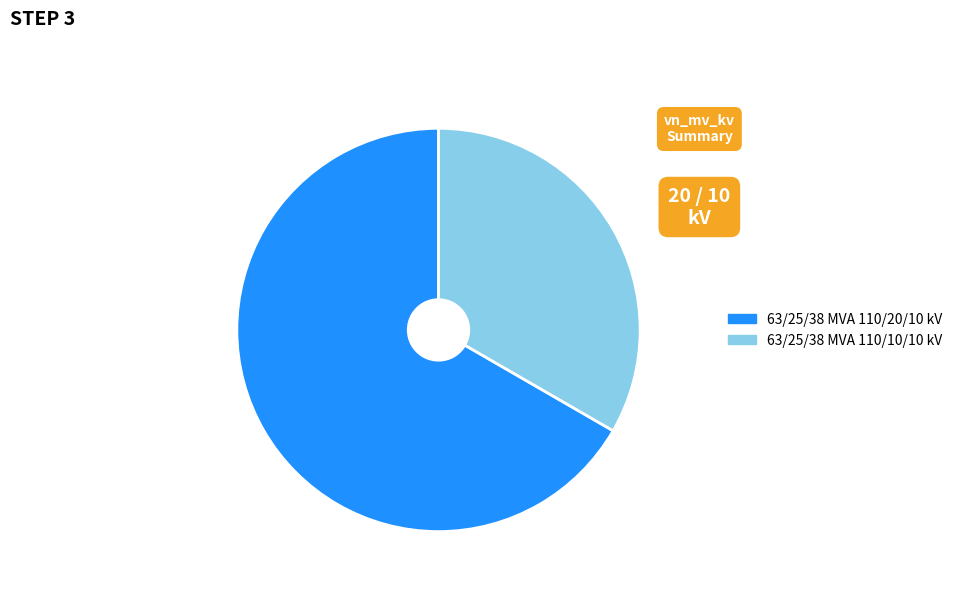

Is the sum of 63/25/38 MVA 110/20/10 kV and 63/25/38 MVA 110/10/10 kV greater than half?

Yes